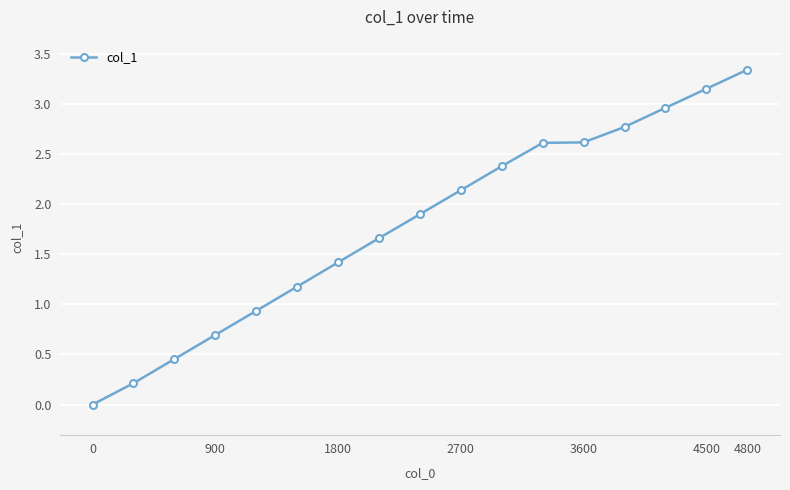

What is the average value?

1.8